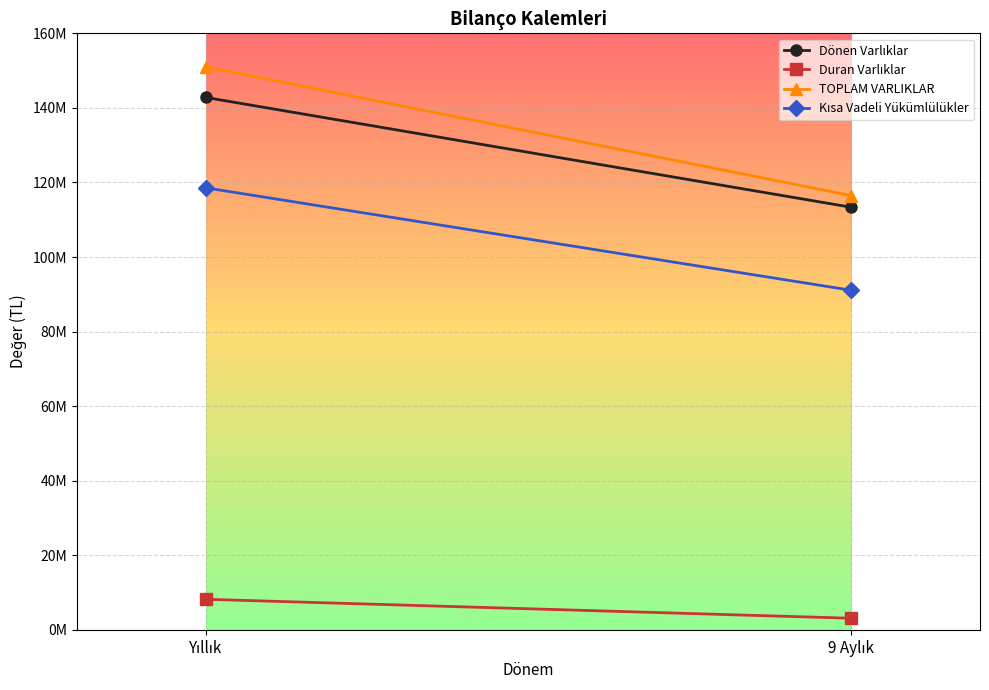

What is the lowest value of the Kısa Vadeli Yükümlülükler series?

91100276